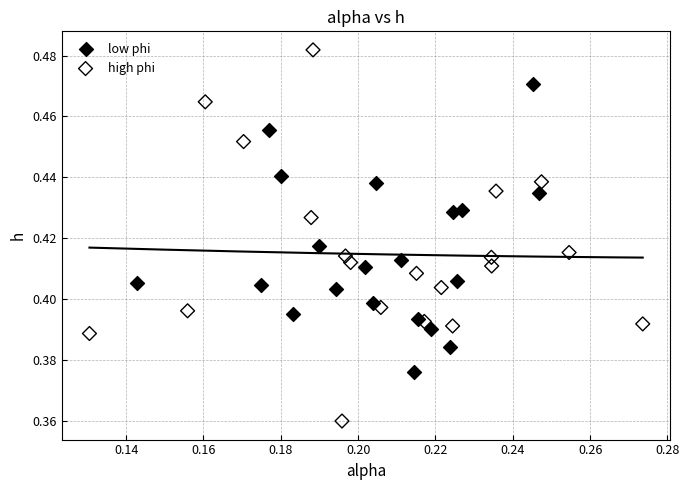

Which series has the widest spread of Y values?

high phi